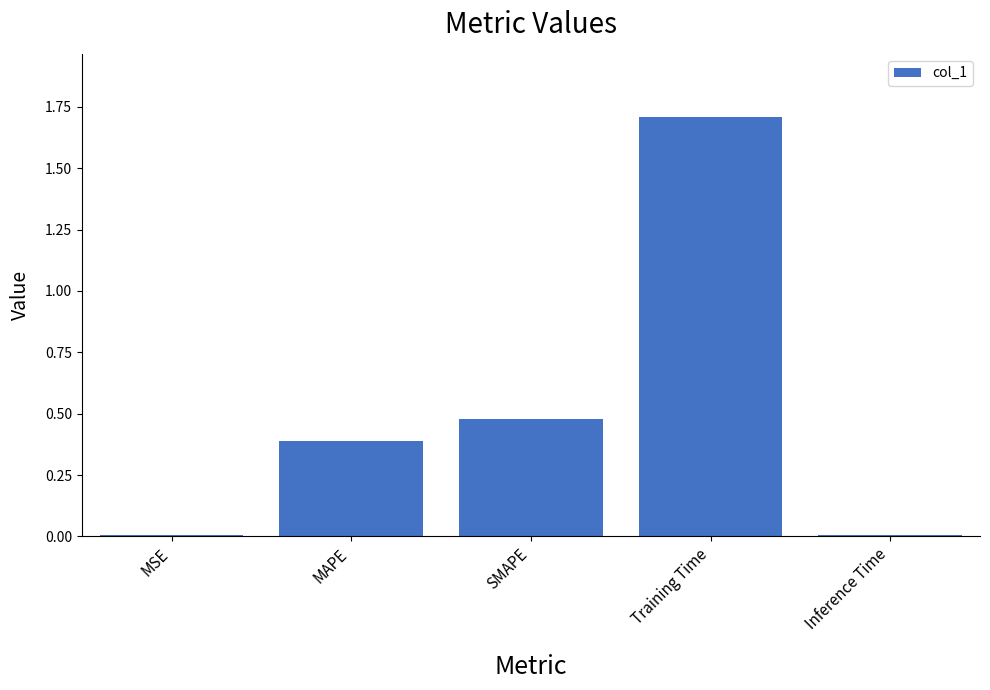

Are the bars horizontal?

No